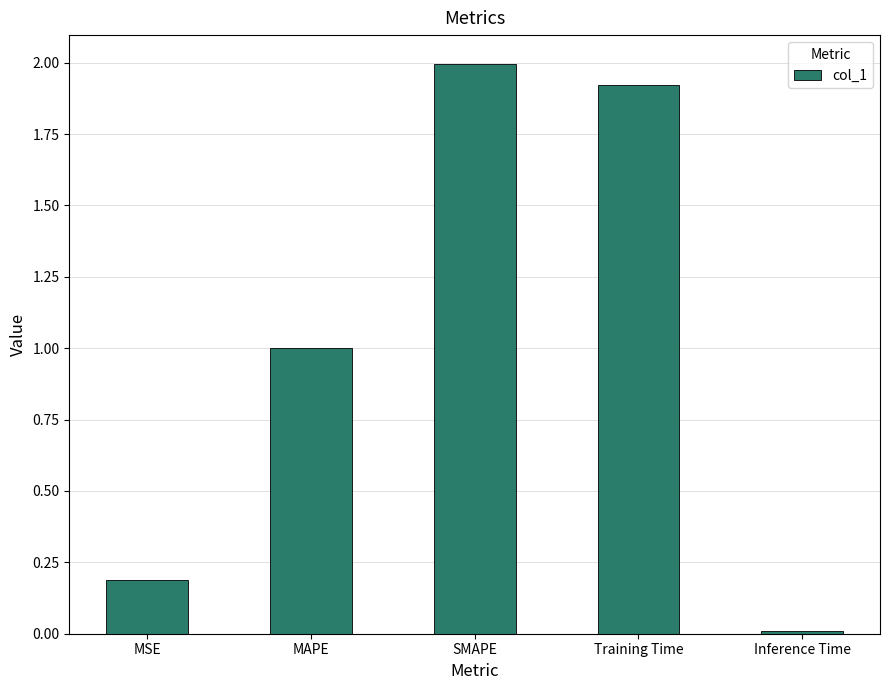

What position from the left is MSE?

1